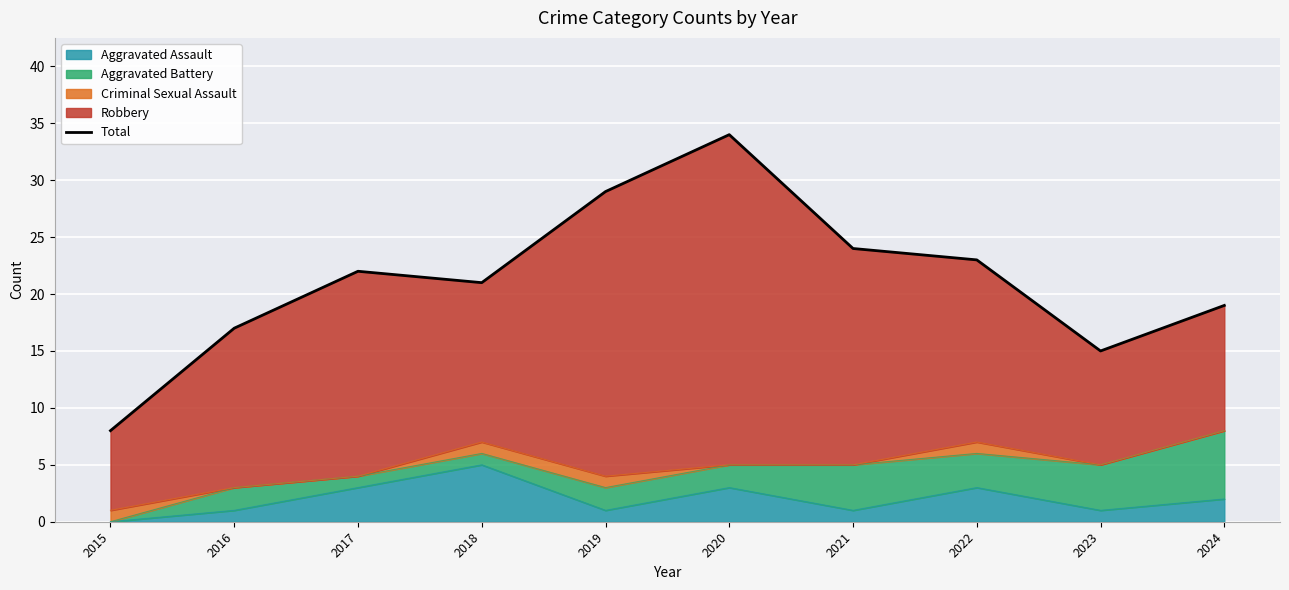

Between 2022 and 2017, which is larger?

2022